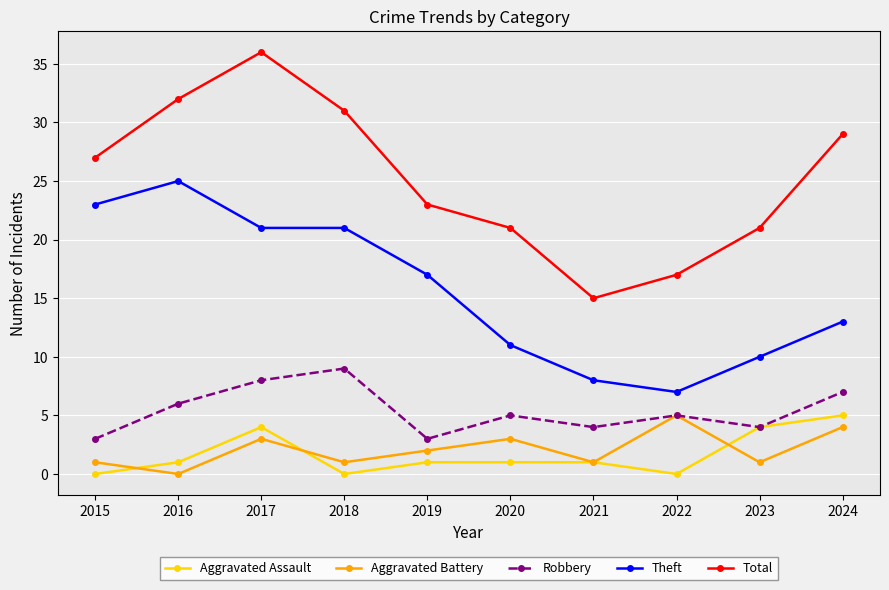

True or false: Theft and Robbery cross at least once.

False